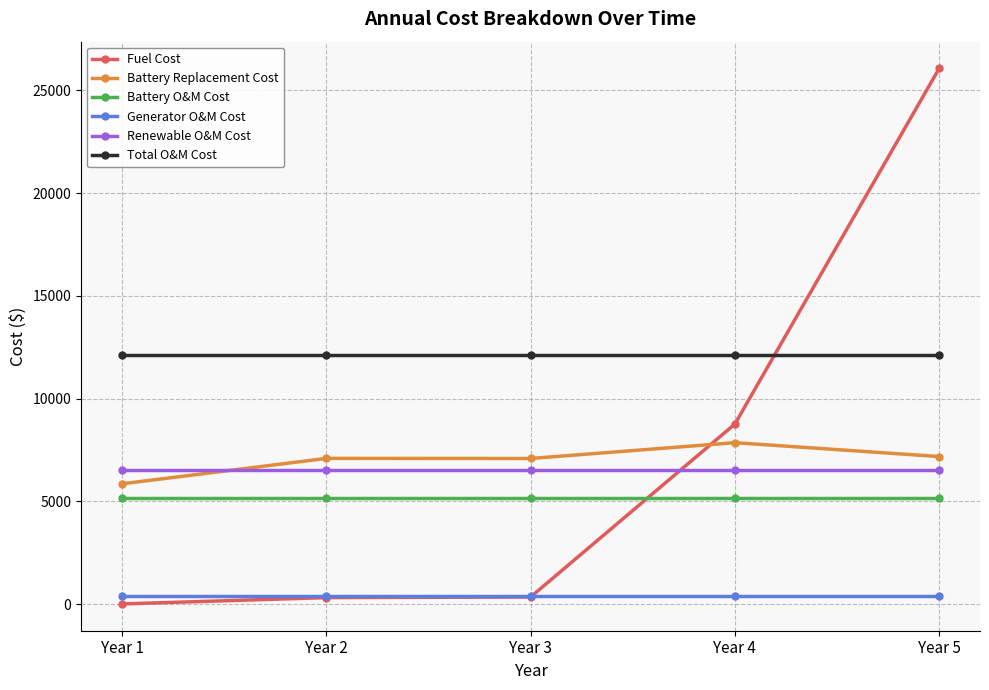

Rank the series by their maximum value, from highest to lowest.

Fuel Cost, Total O&M Cost, Battery Replacement Cost, Renewable O&M Cost, Battery O&M Cost, Generator O&M Cost